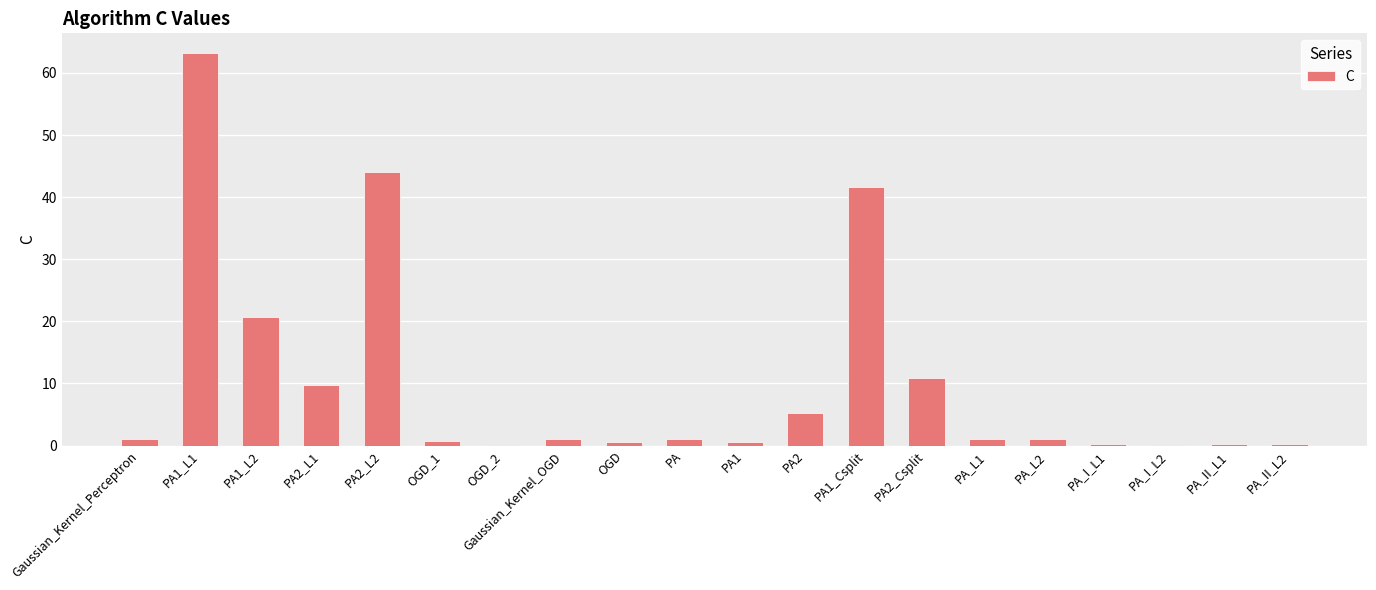

What is the greatest value displayed?

63.2